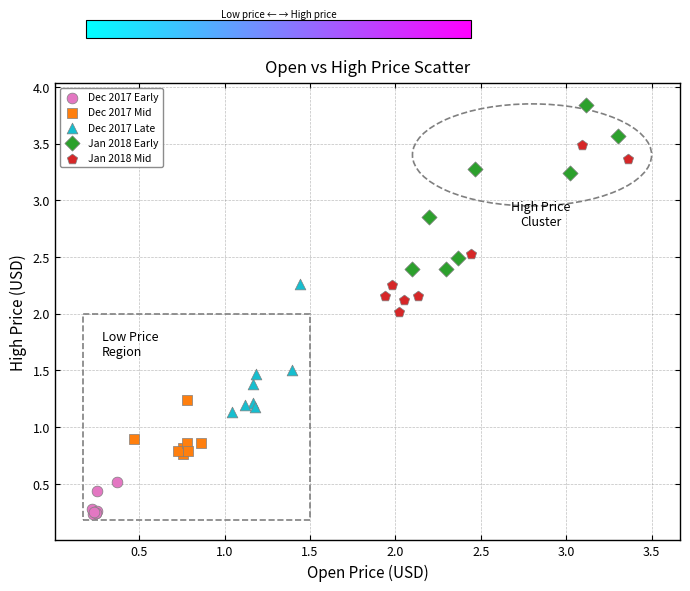

Which series contains the lowest Y value?

Dec 2017 Early